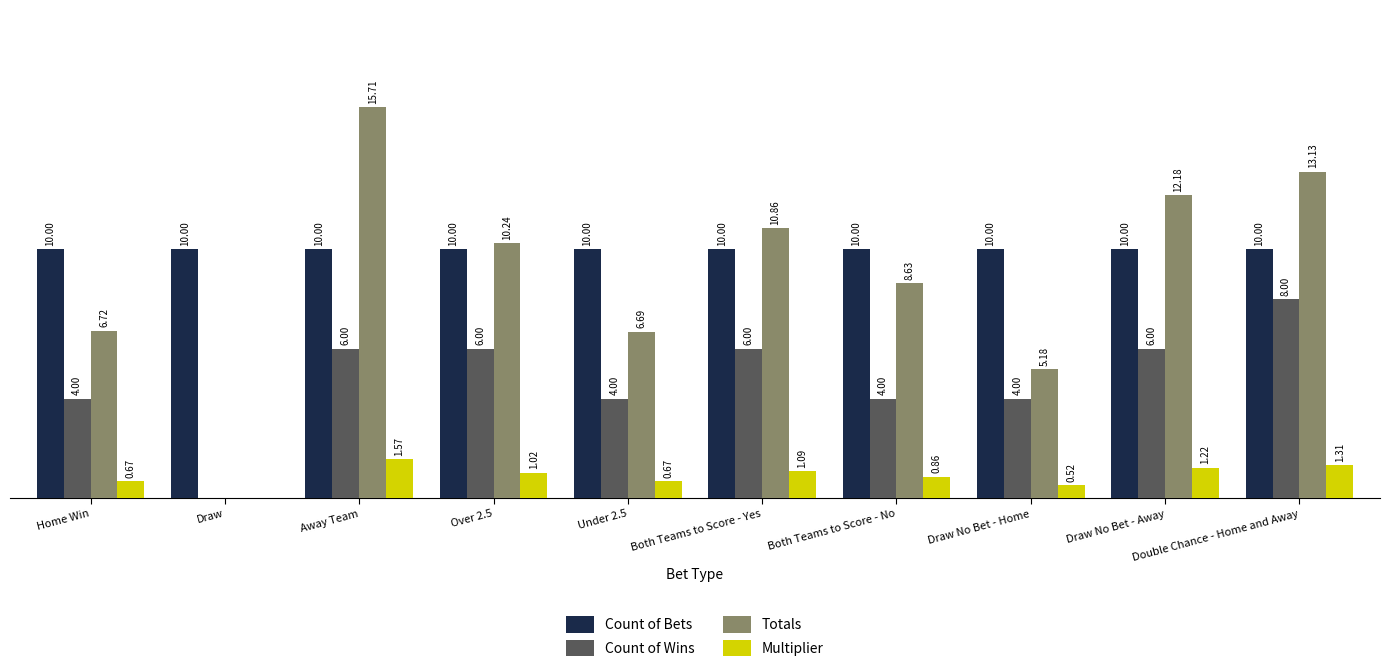

Which series changed the most between Draw and Draw No Bet - Home?

Totals